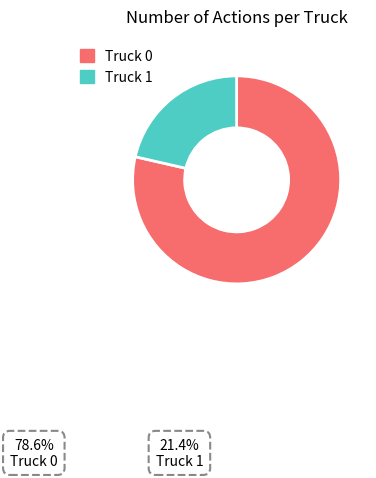

What is the smallest slice in the pie chart?

Truck 1